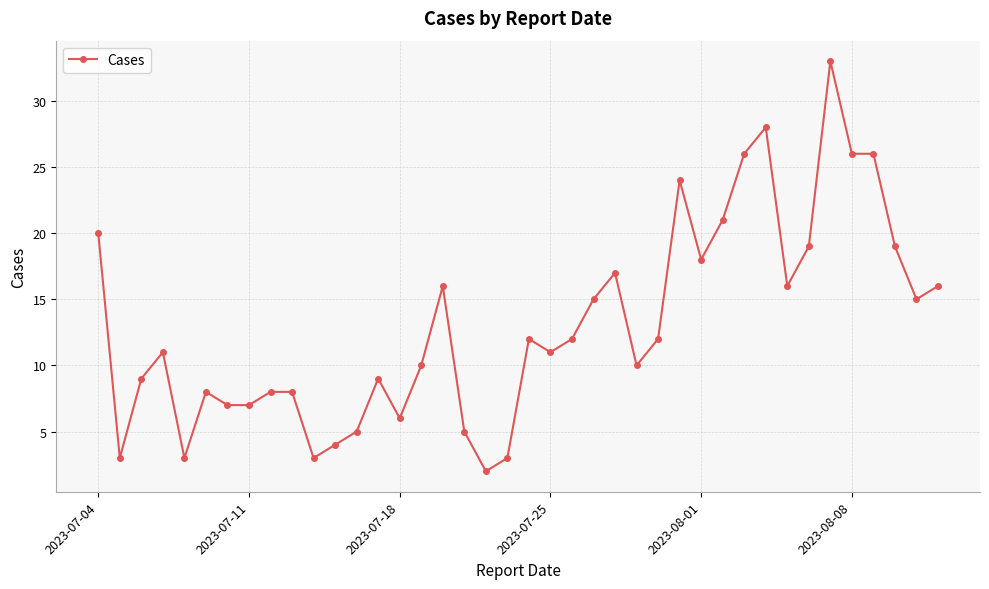

What is the maximum value shown in the chart?

33